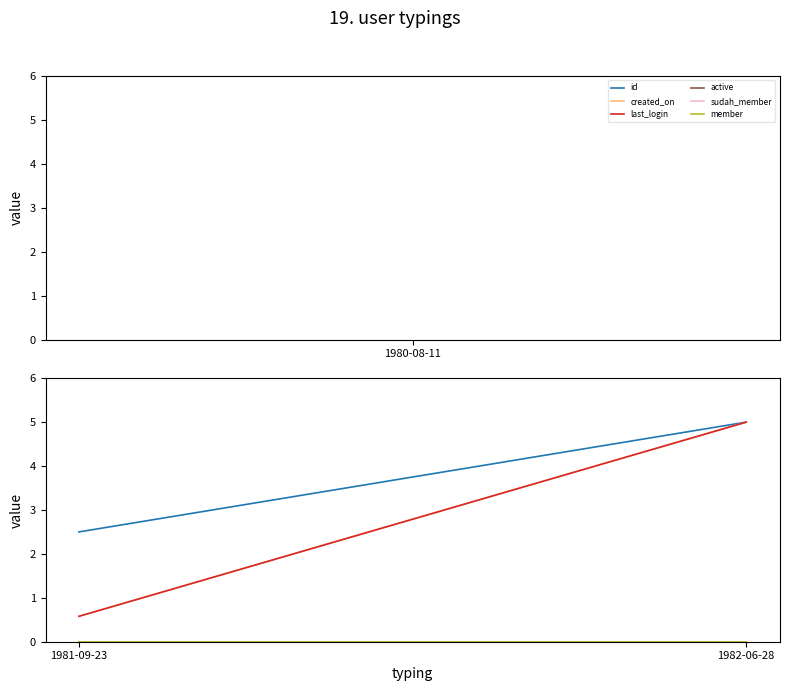

Is the value of member at 1981-09-23 greater than the value of last_login at 1982-06-28?

No